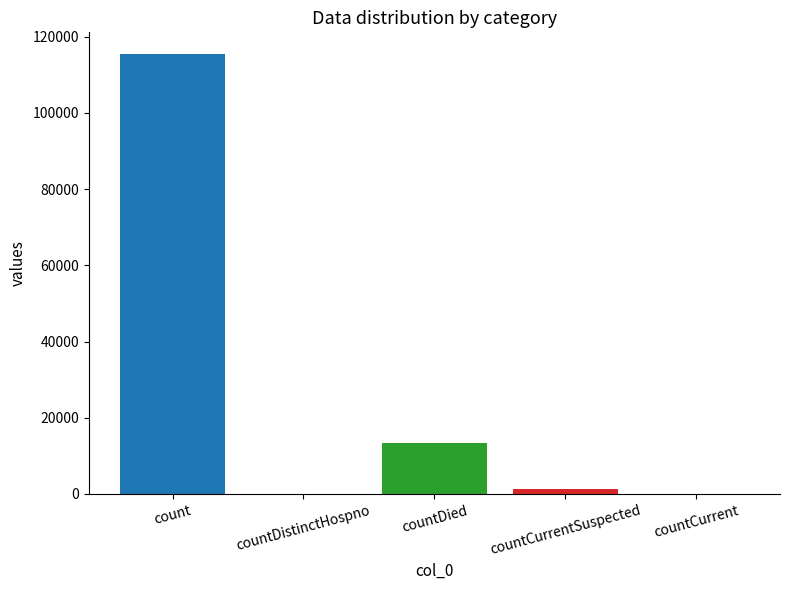

How many categories are shown in the chart?

5